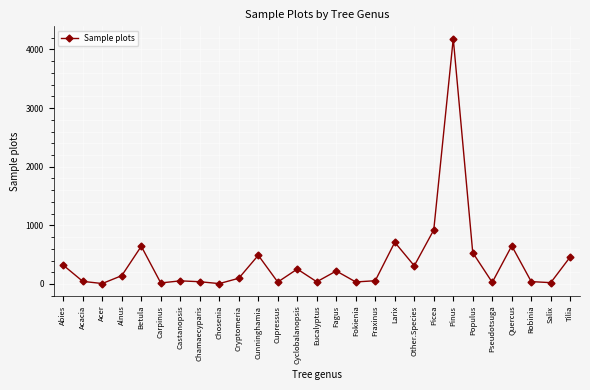

What is the maximum value shown in the chart?

4186